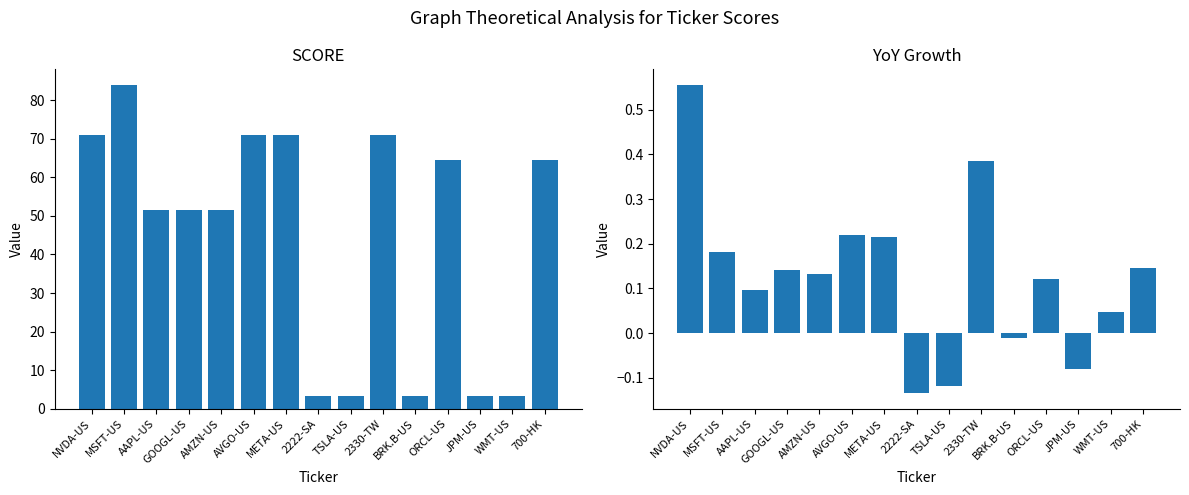

Rank the series by their average value, from highest to lowest.

SCORE, YoY Growth